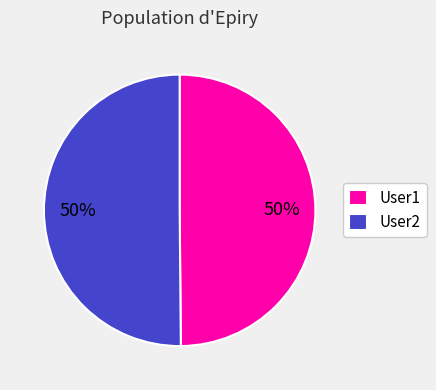

Do User1 and User2 together represent more than half of the pie?

Yes